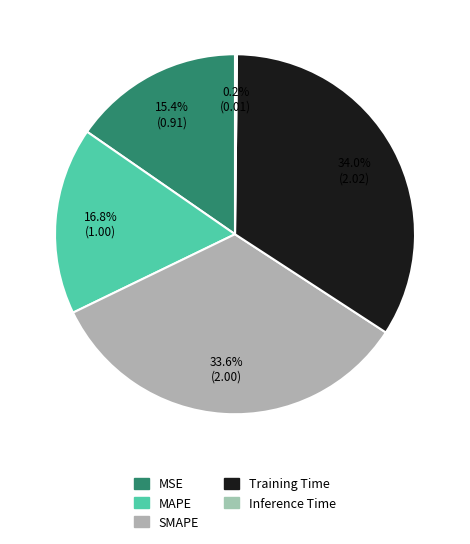

Between SMAPE and Training Time, which is larger?

Training Time